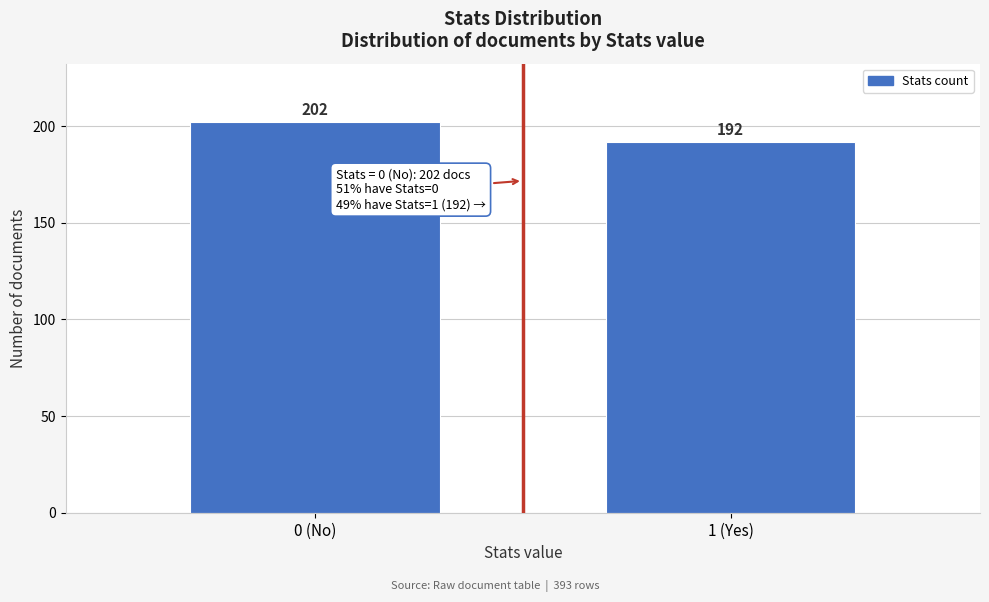

Reading right to left, extract all data points from this chart.

192	202